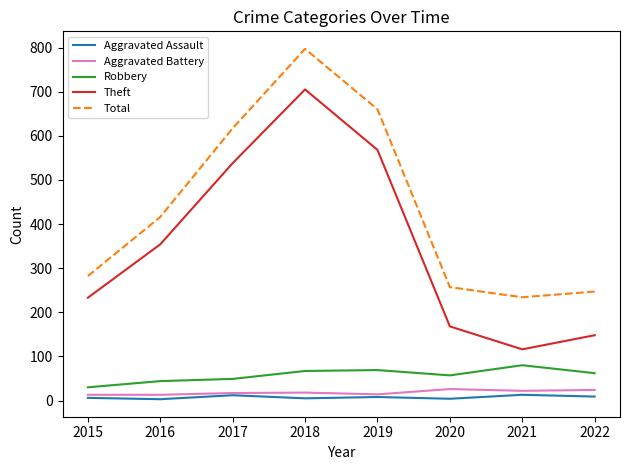

True or false: Theft and Aggravated Battery cross at least once.

False